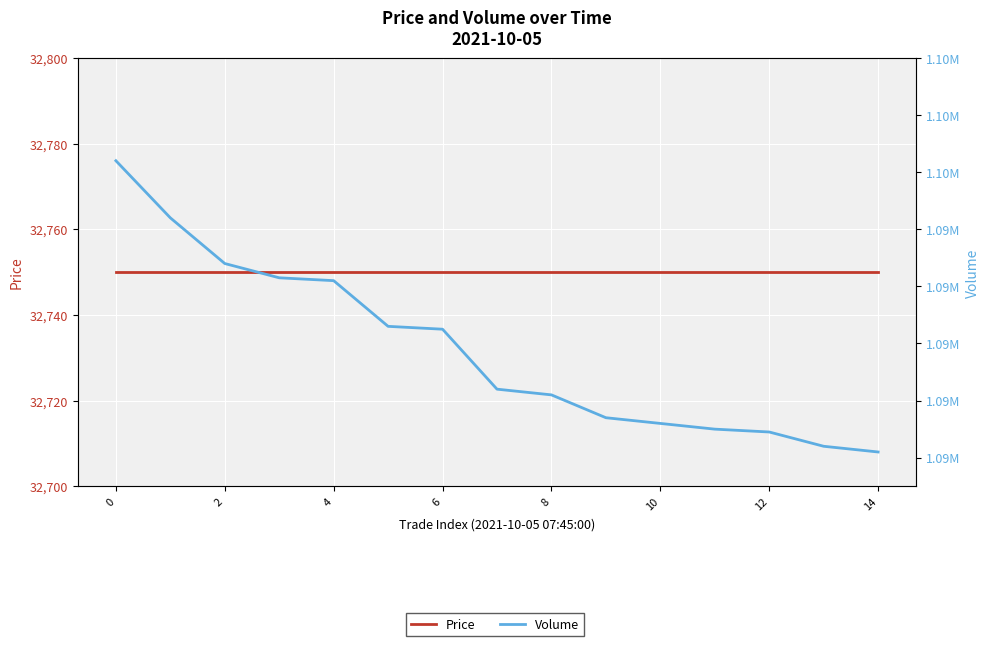

List the series in order of their overall mean, highest first.

Volume, Price